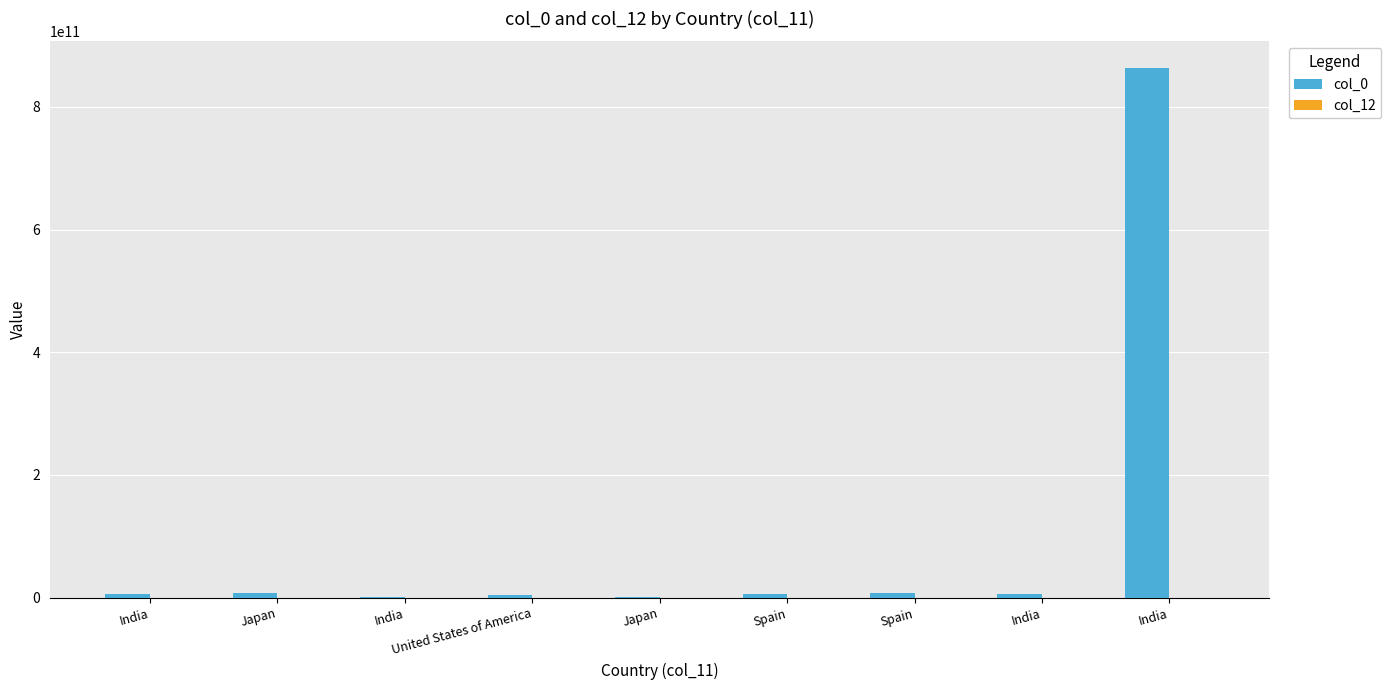

How many groups of bars are there?

9